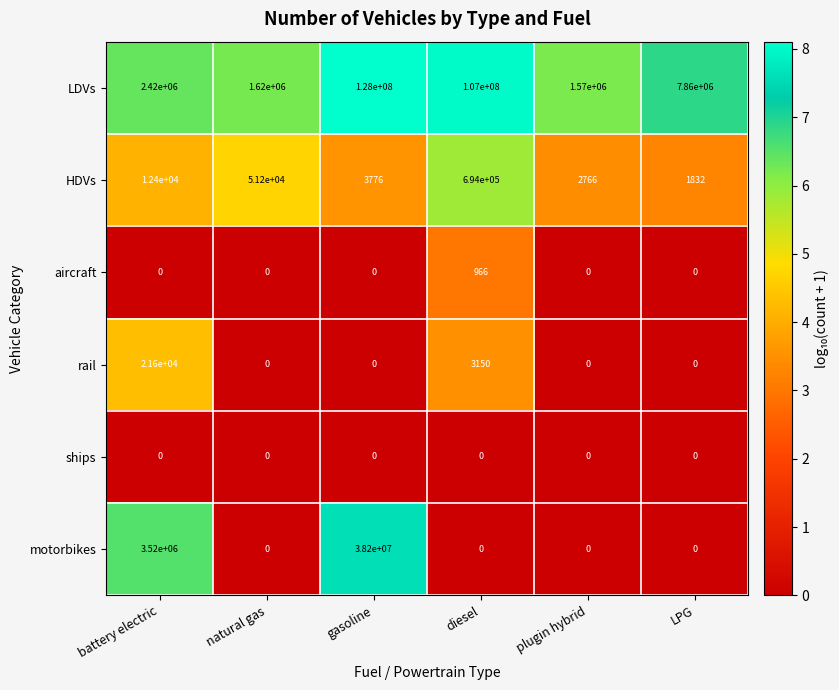

Which series changed the most between natural gas and diesel?

LDVs